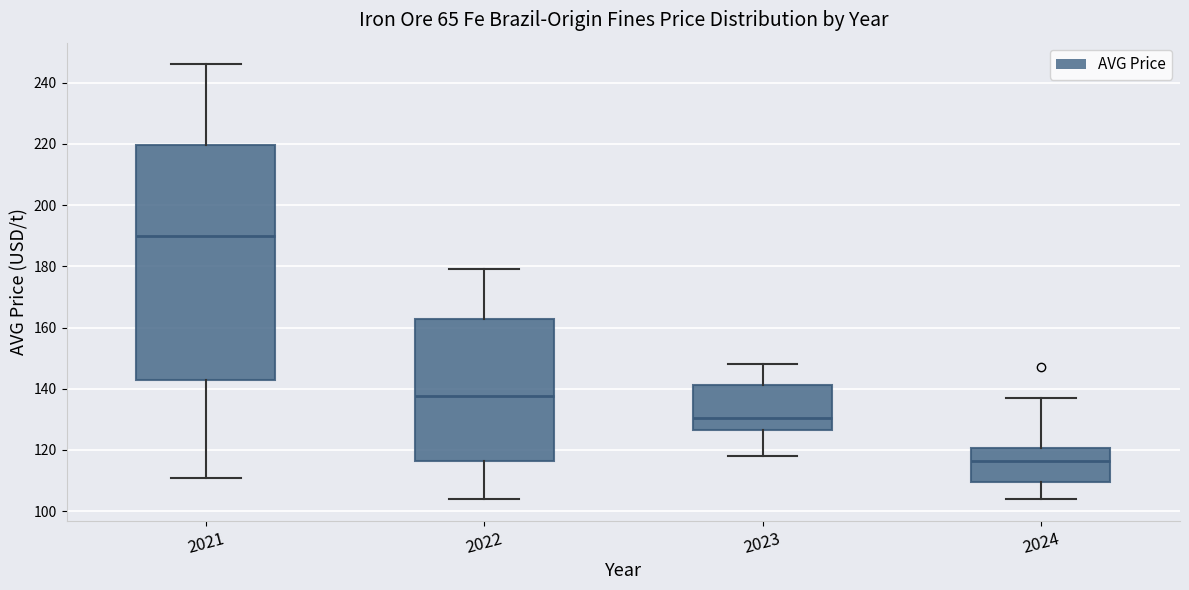

Which box is the tallest, from its lower edge to its upper edge?

2021